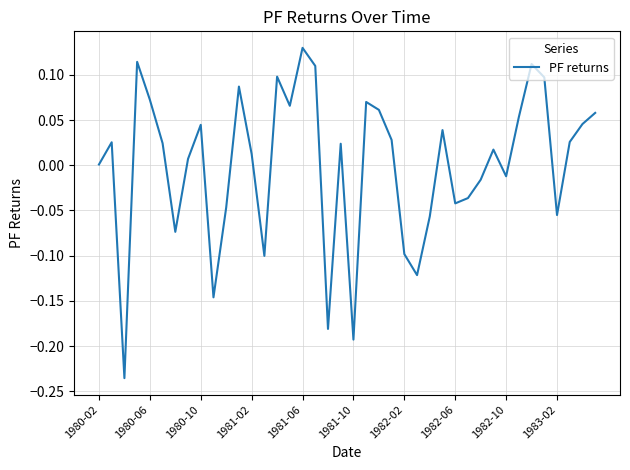

What is the difference between the maximum and minimum values?

0.4